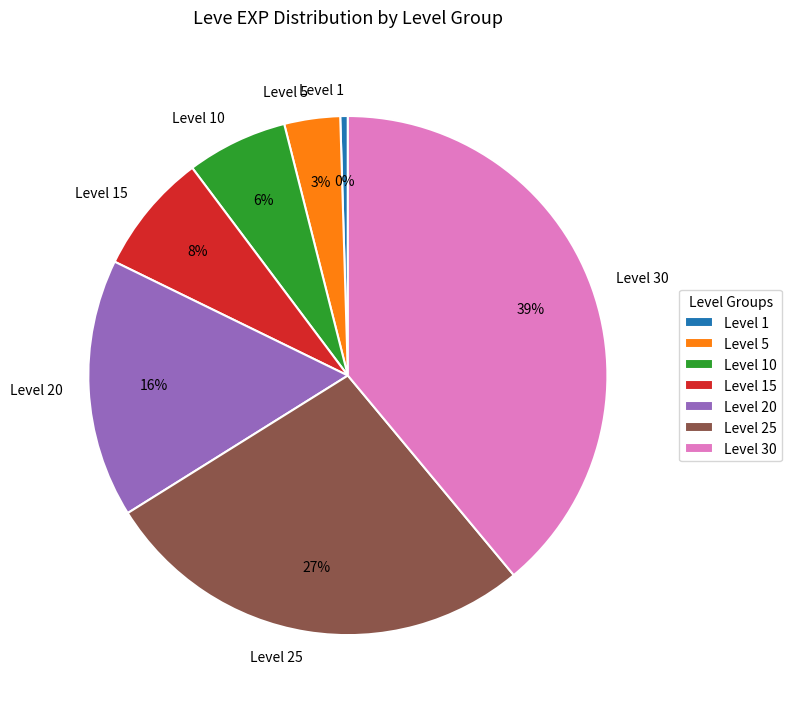

Is the sum of Level 5 and Level 10 greater than half?

No